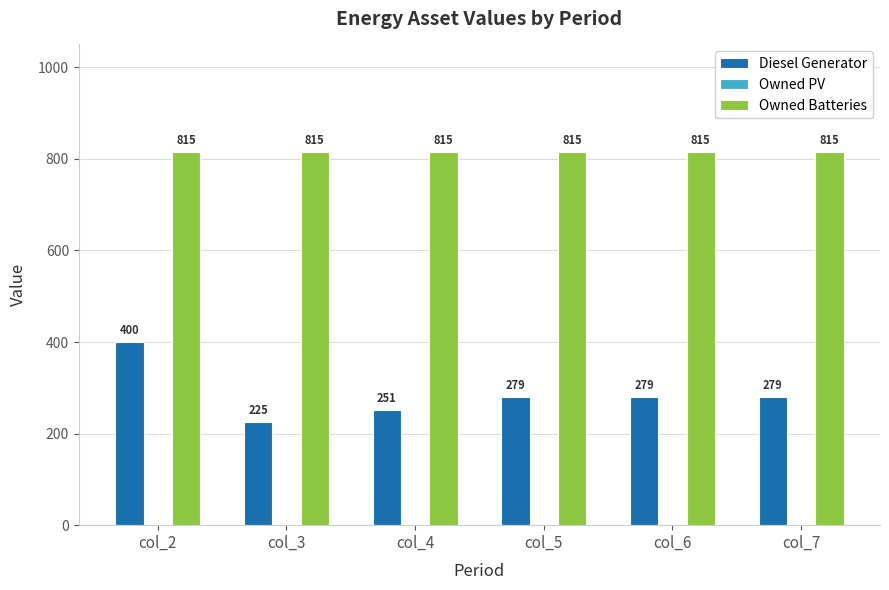

List the series in order of their peak value, lowest first.

Diesel Generator, Owned Batteries